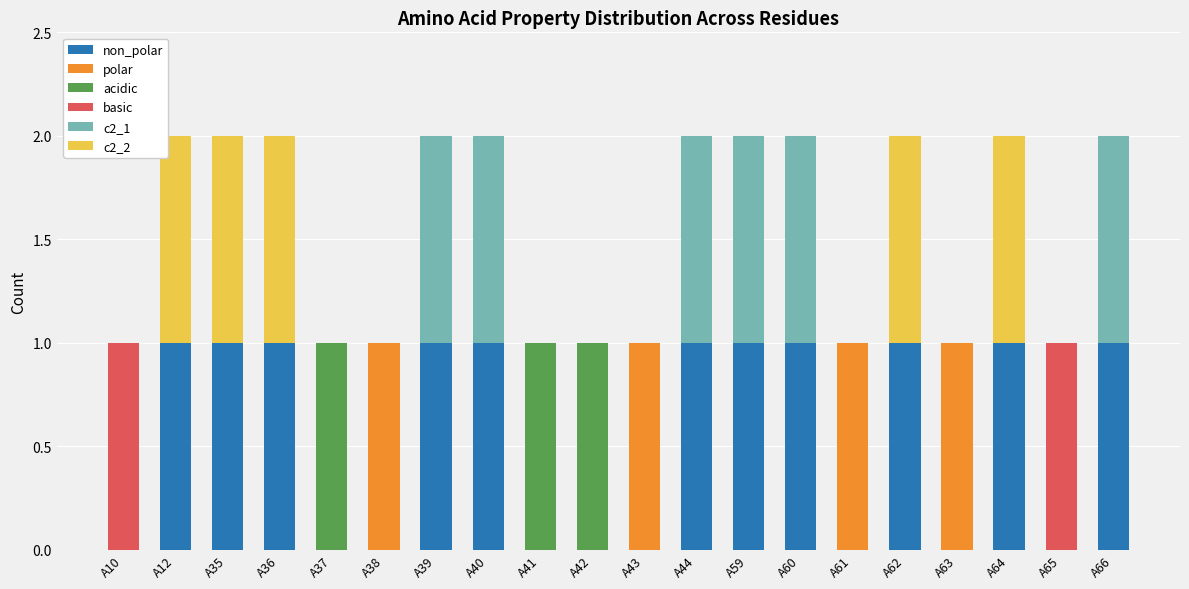

At A38, list the series in order from smallest to largest.

non_polar, acidic, basic, c2_1, c2_2, polar